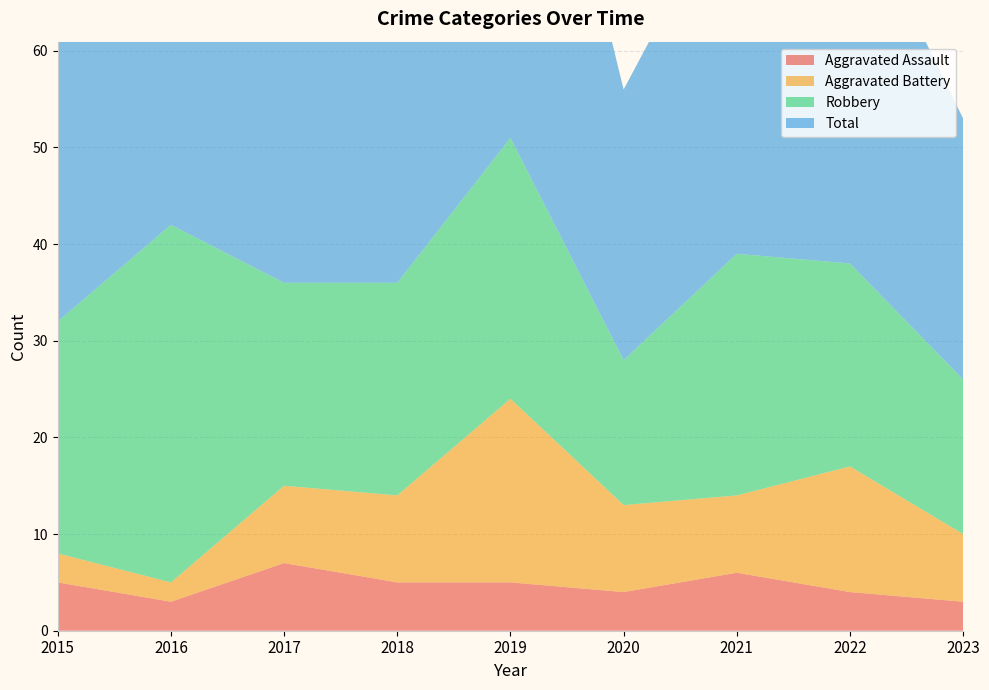

Reading left to right, extract all data points from this chart.

Aggravated Assault: 5	3	7	5	5	4	6	4	3
Aggravated Battery: 3	2	8	9	19	9	8	13	7
Robbery: 24	37	21	22	27	15	25	21	16
Total: 32	42	36	38	53	28	39	39	27